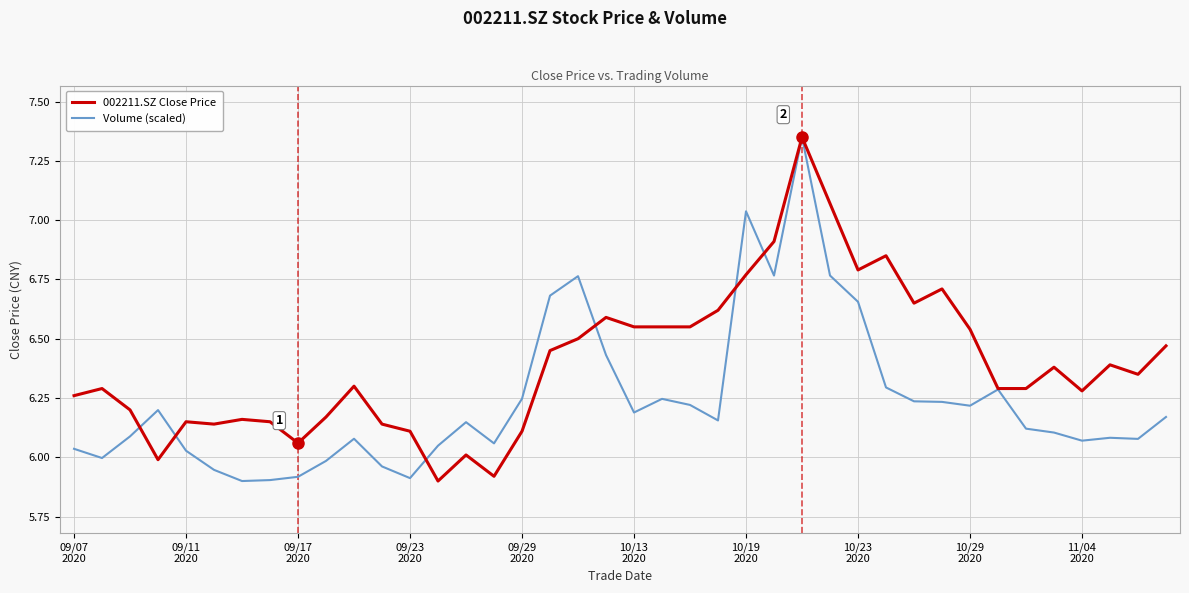

List the series in order of their overall mean, lowest first.

Volume (scaled), 002211.SZ Close Price